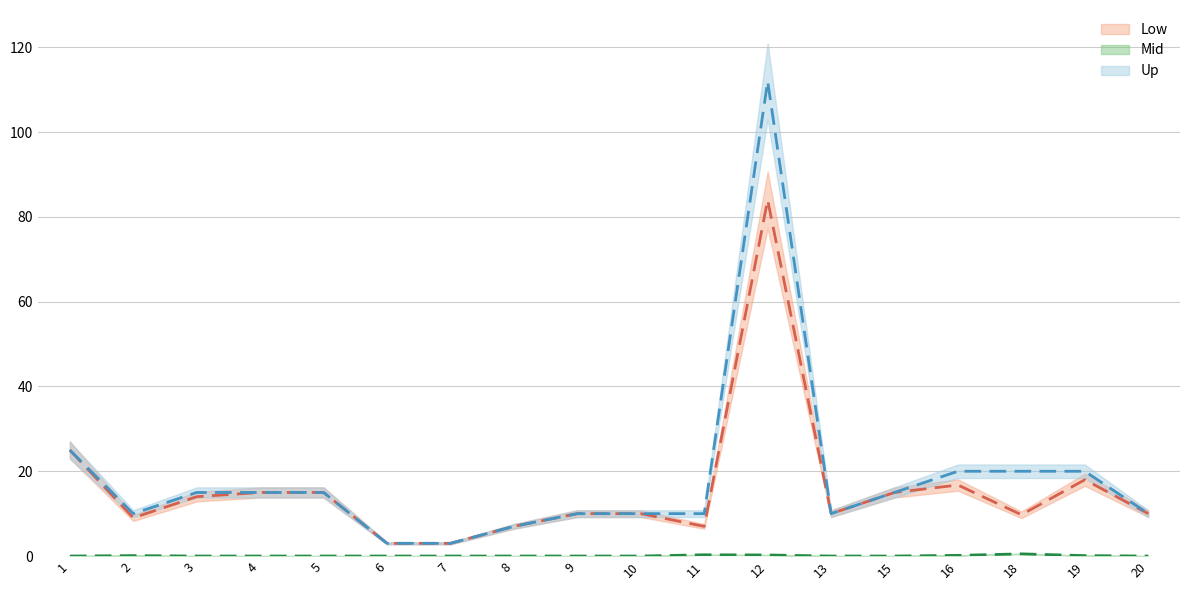

What is the sum of the 已完成进度 values at 18 and 6?

0.5